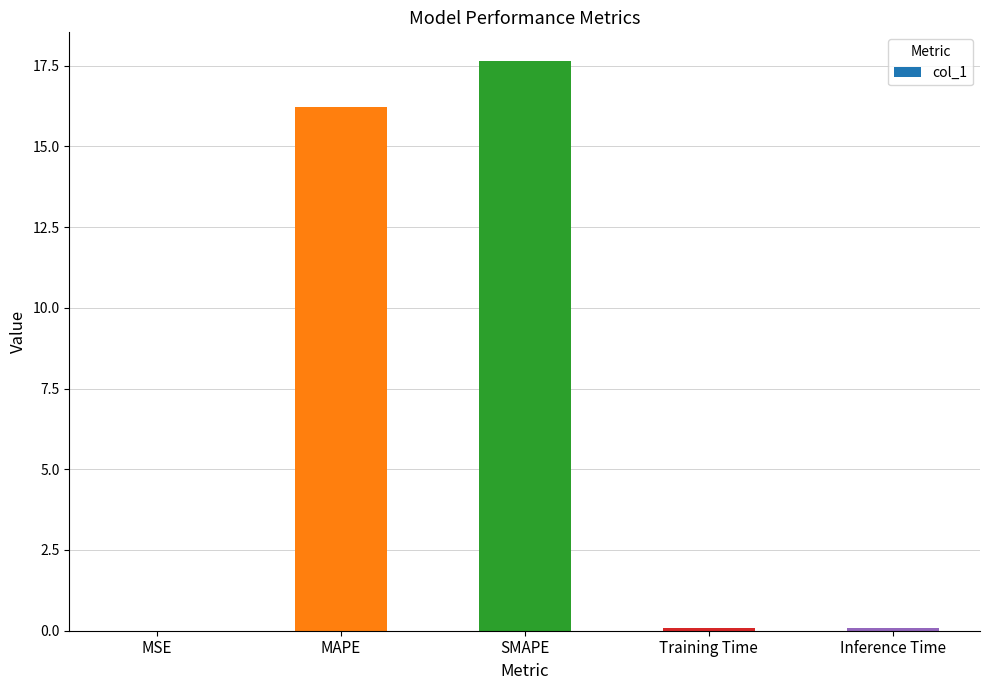

What value does the data have at MAPE?

16.2